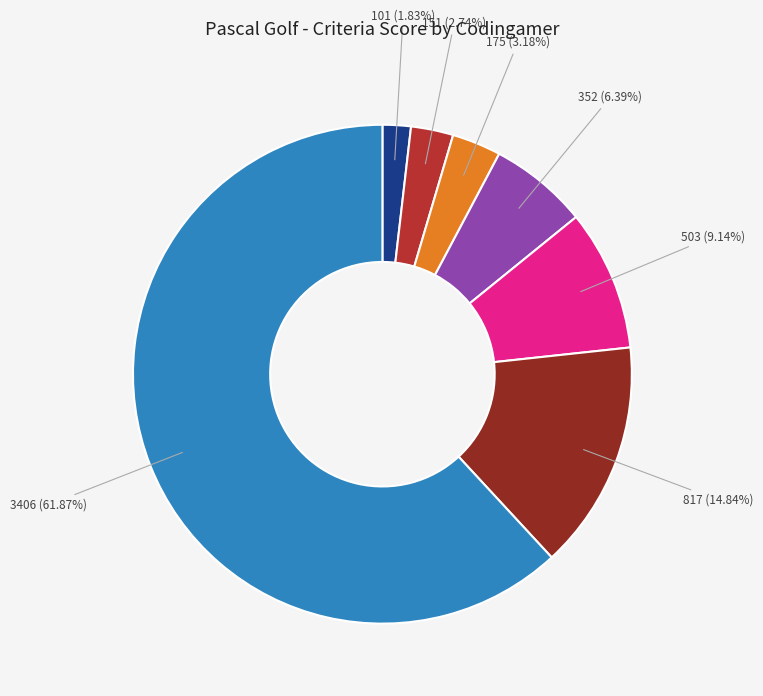

Does any single category account for the majority?

Yes